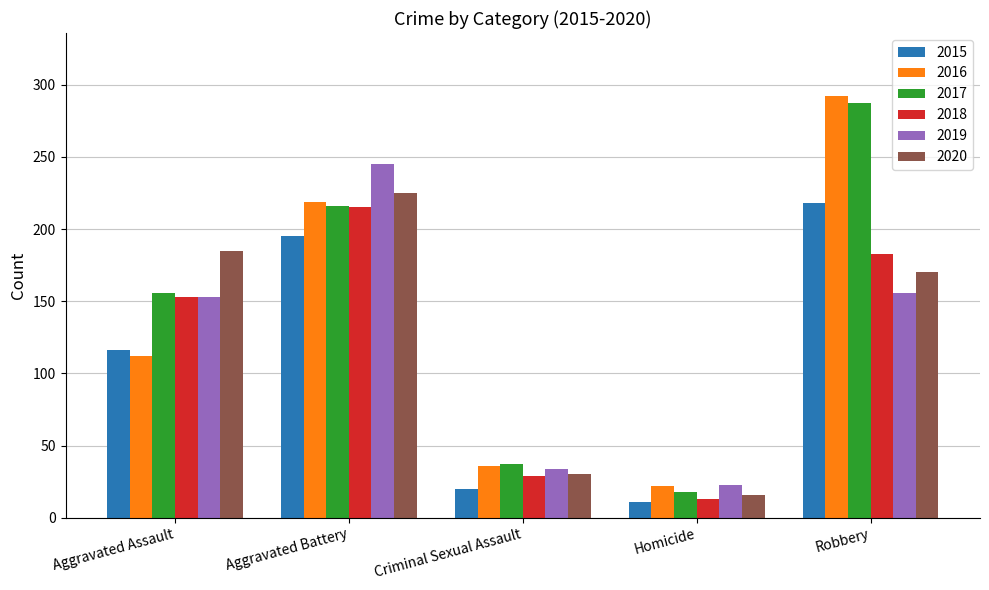

What is the greatest value displayed?

292